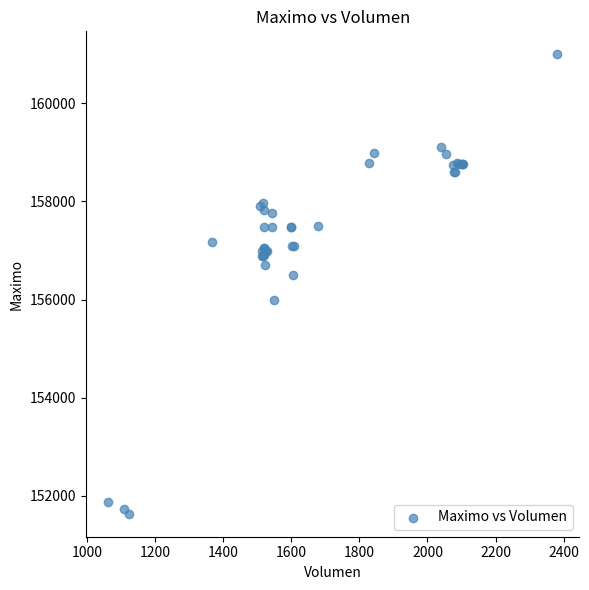

What Y value in the scatter plot is closest to 156316?

156500